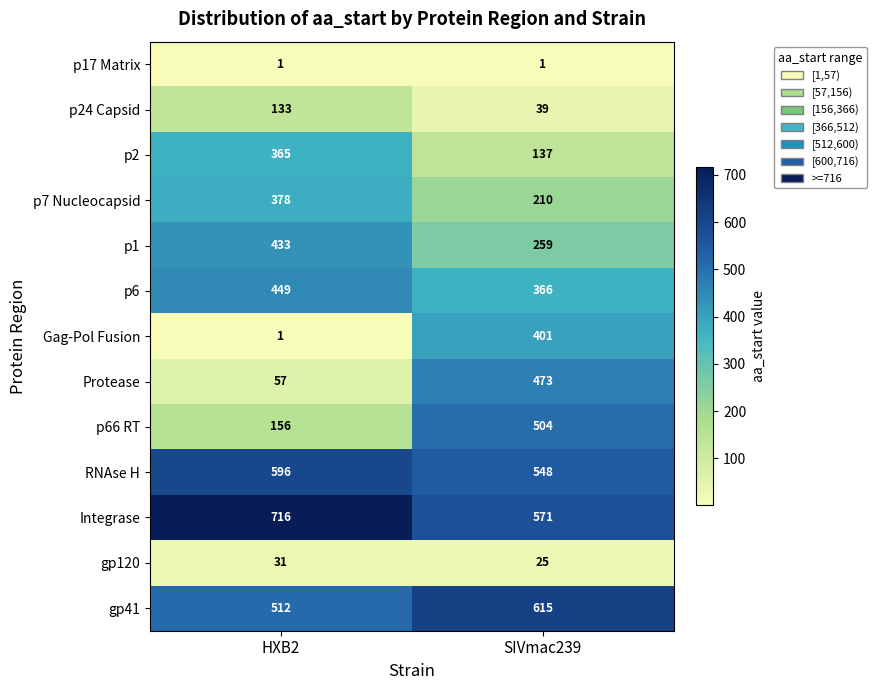

List the series in order of their peak value, highest first.

Integrase, gp41, RNAse H, p66 RT, Protease, p6, p1, Gag-Pol Fusion, p7 Nucleocapsid, p2, p24 Capsid, gp120, p17 Matrix